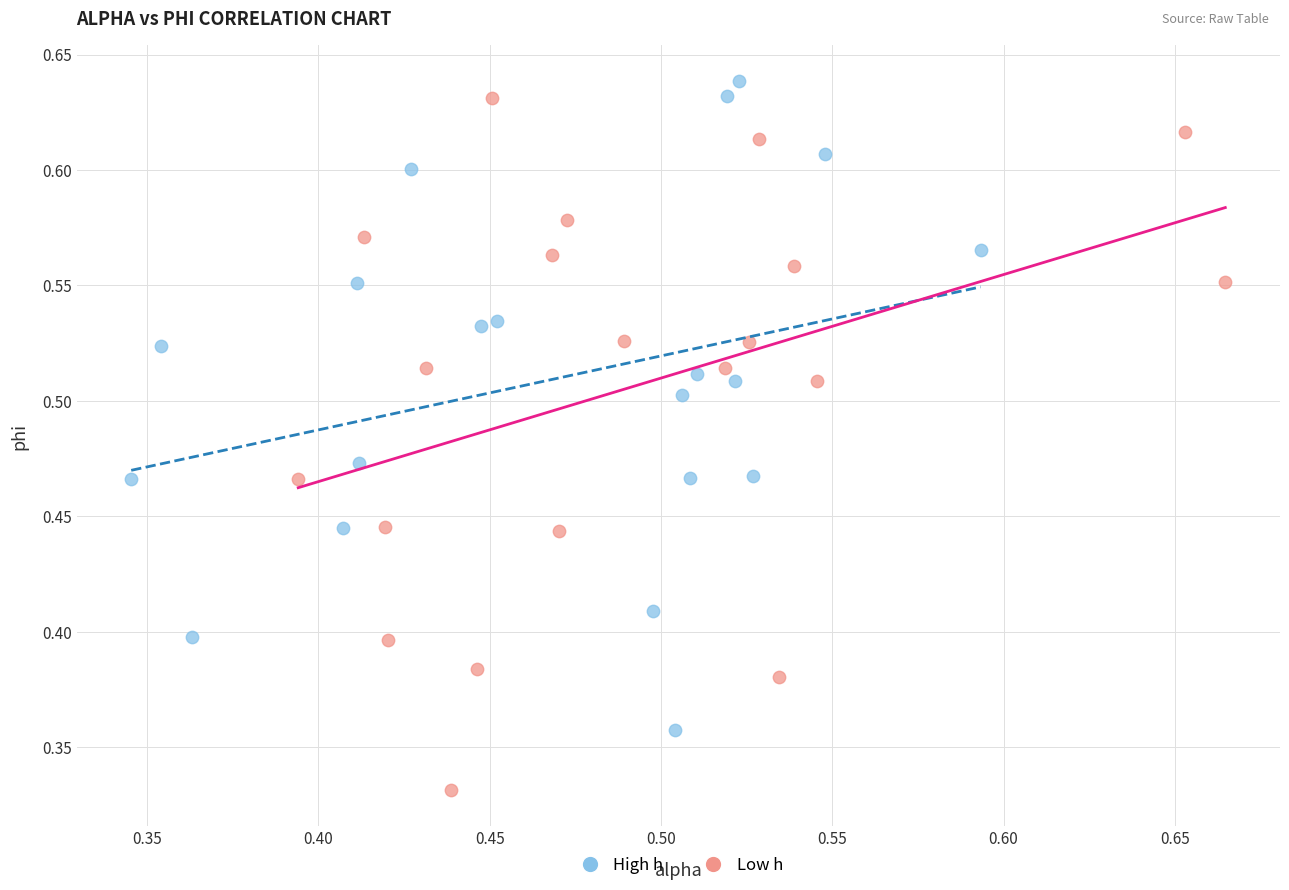

Which series has the widest spread of Y values?

Low h